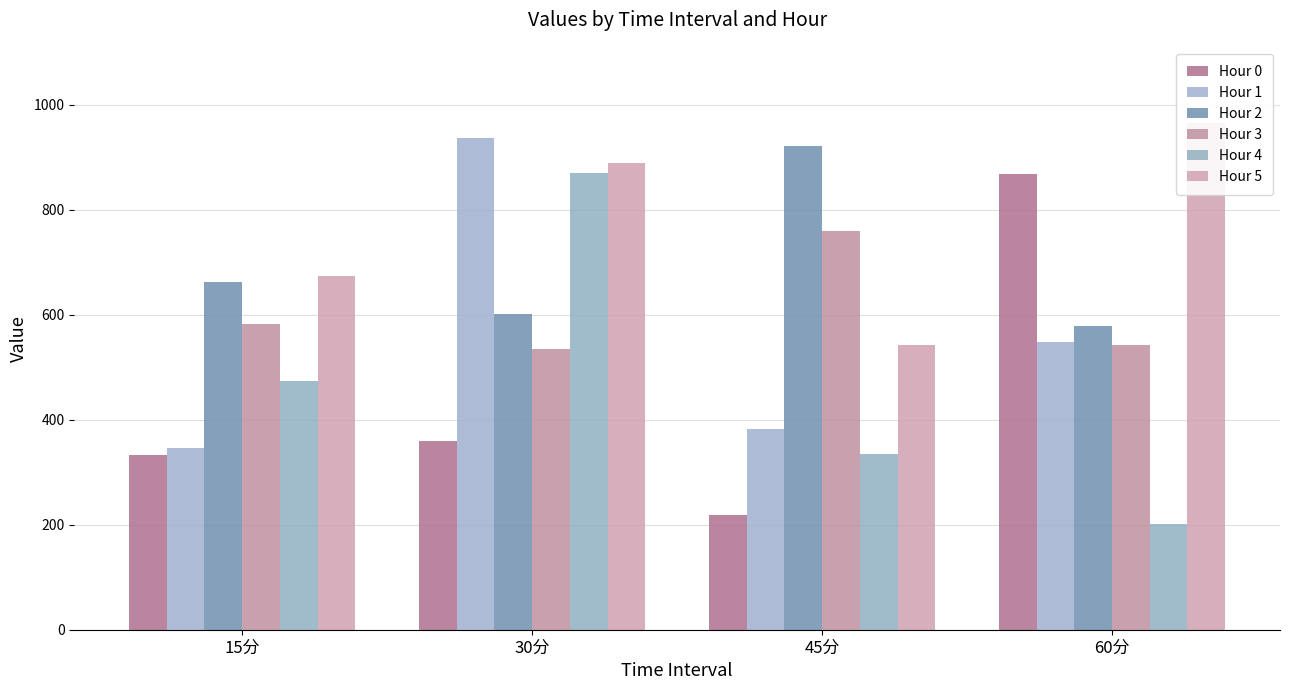

Between 30分 and 60分, which series saw the biggest shift?

Hour 4